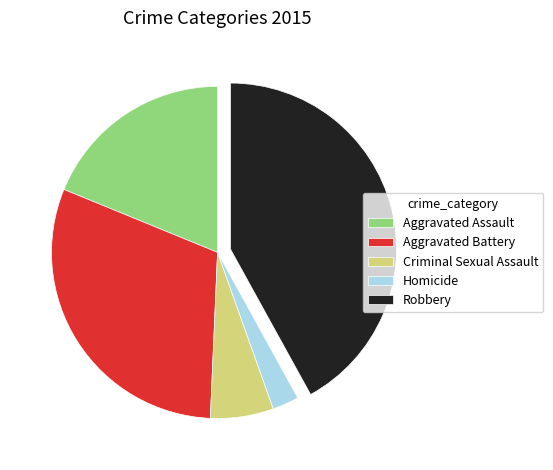

Rank the categories by value from lowest to highest.

Homicide, Criminal Sexual Assault, Aggravated Assault, Aggravated Battery, Robbery